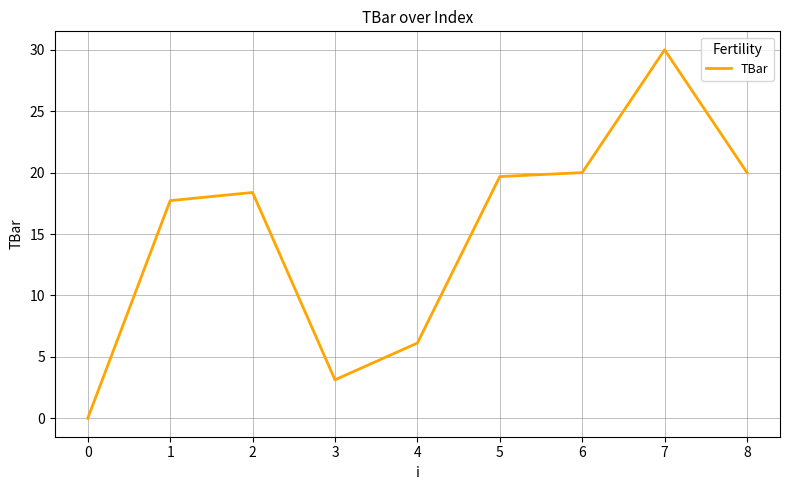

Count the number of data series in this chart.

1